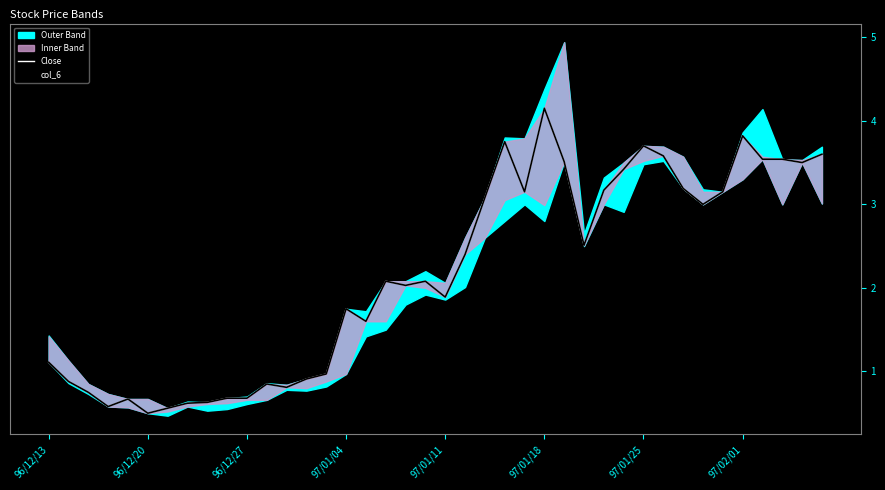

True or false: Close and col_6 intersect in this chart.

False